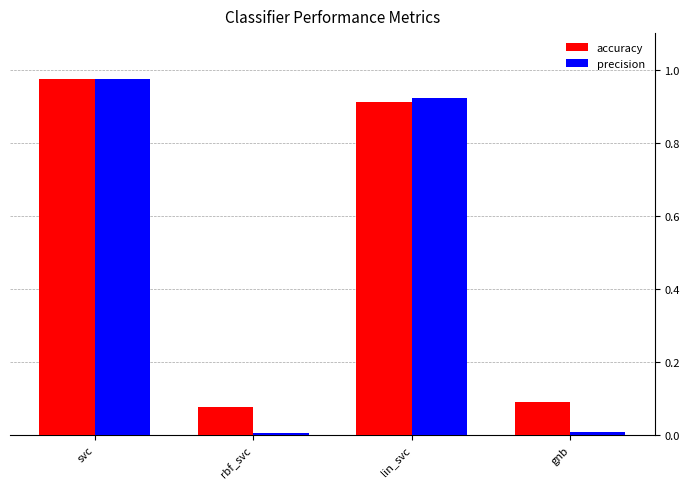

At how many categories does at least one series exceed 0?

4